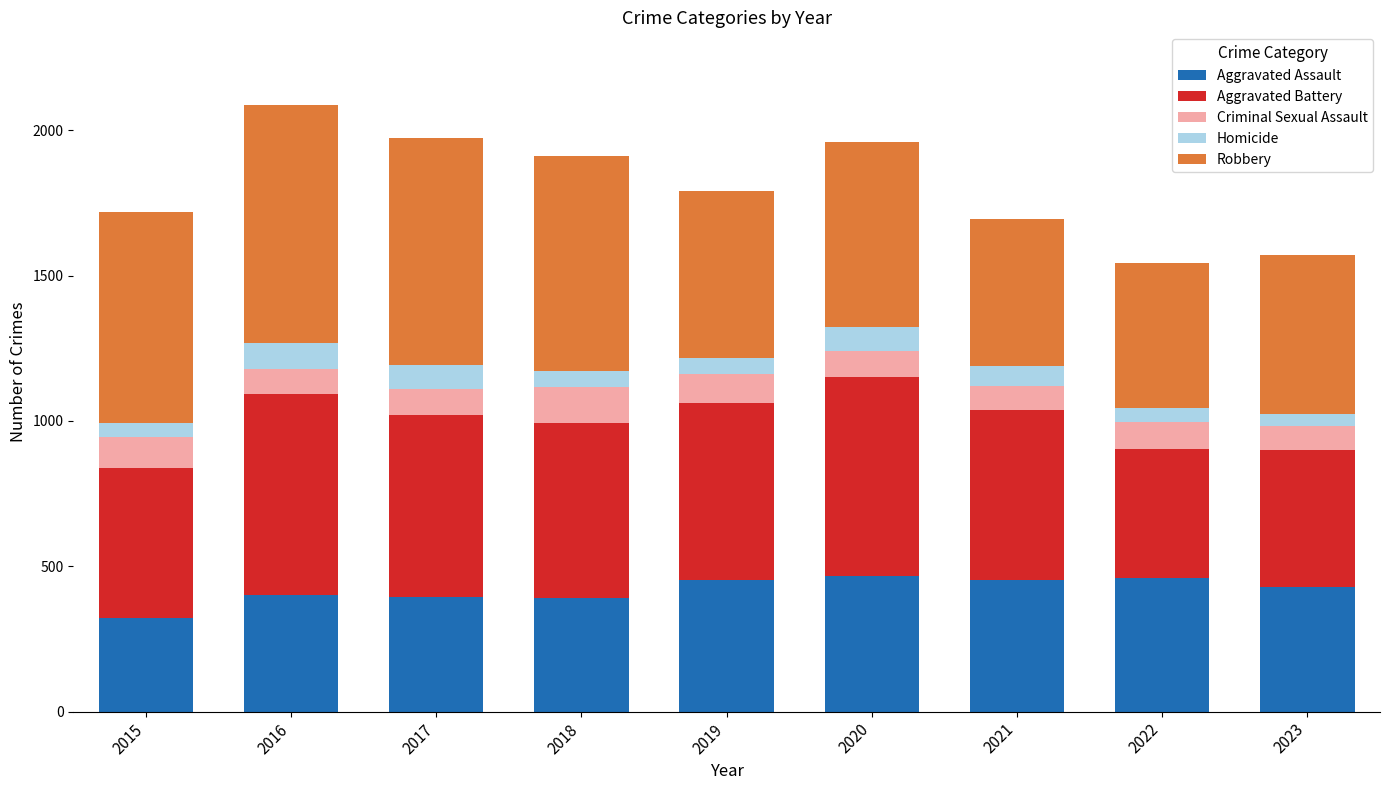

How many data points in Aggravated Assault are less than 430?

4